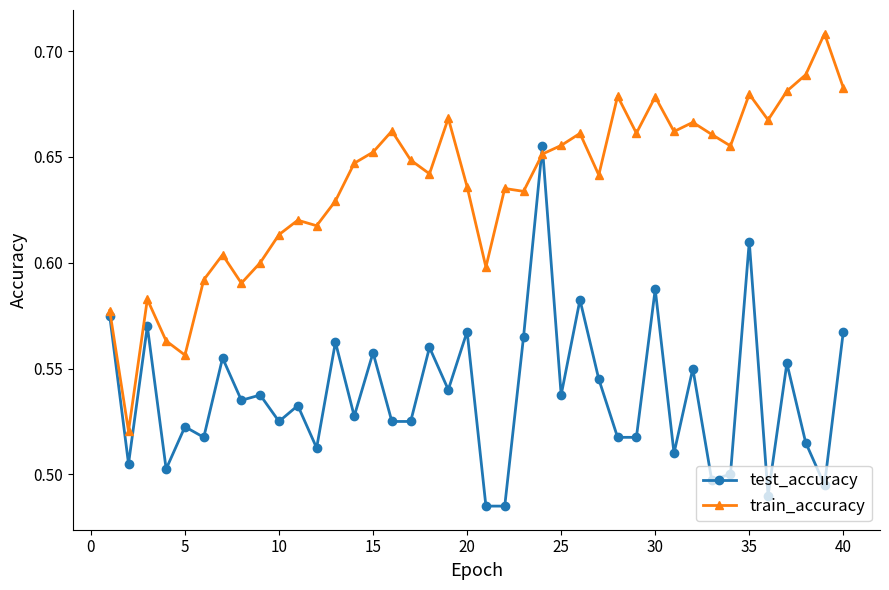

Which series has the largest total across all categories?

train_accuracy